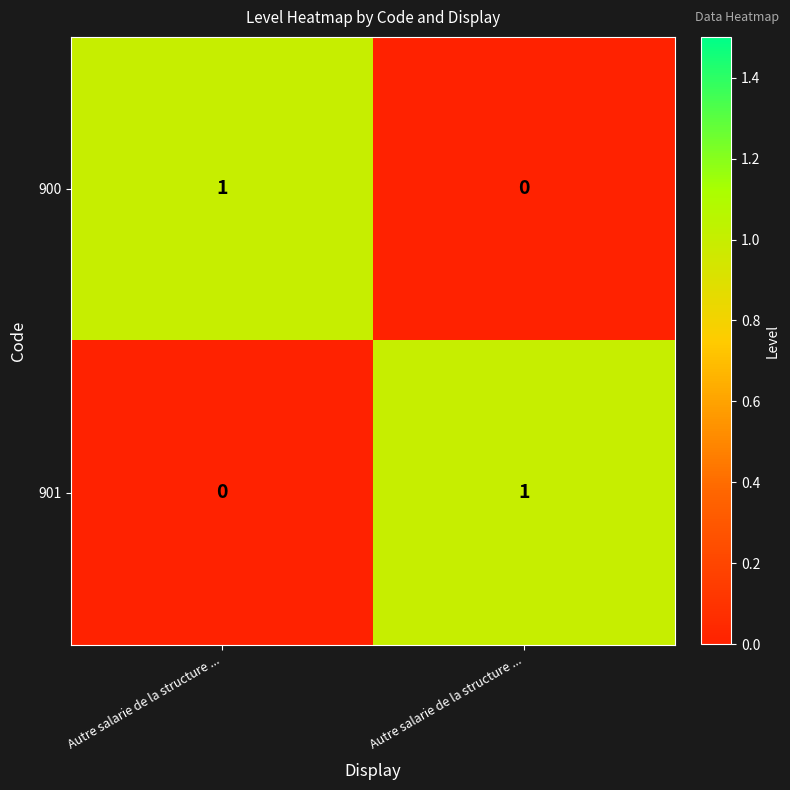

Count the number of categories in the chart.

2